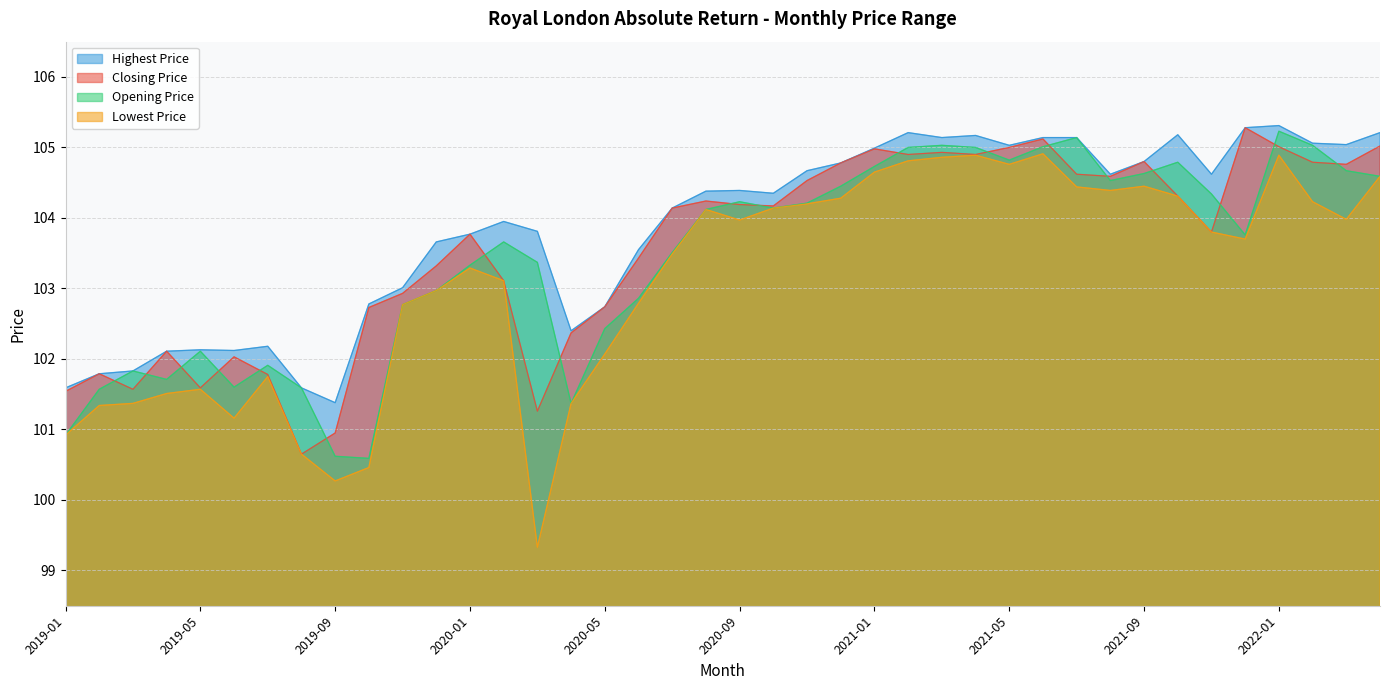

What is the label of the 2nd point from the right?

2022-03